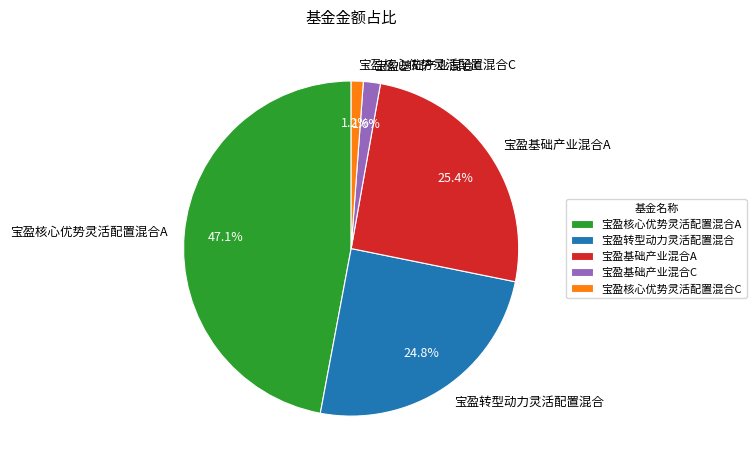

Which category has the biggest portion of the pie?

宝盈核心优势灵活配置混合A